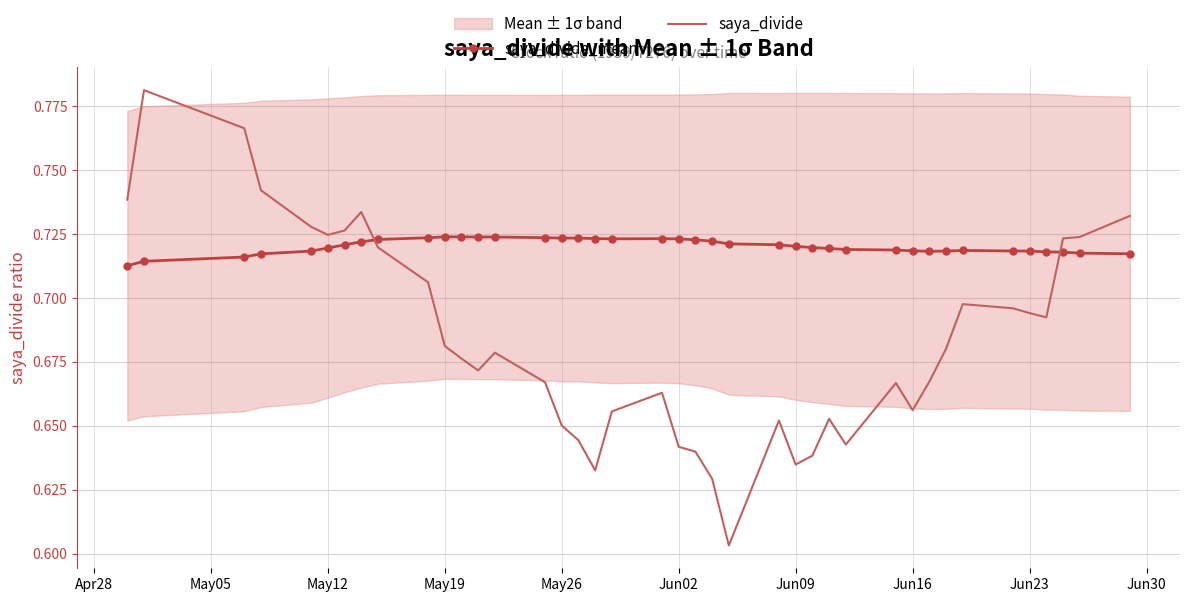

Which series ends up on top after the final intersection of saya_divide and saya_divide_mean?

saya_divide